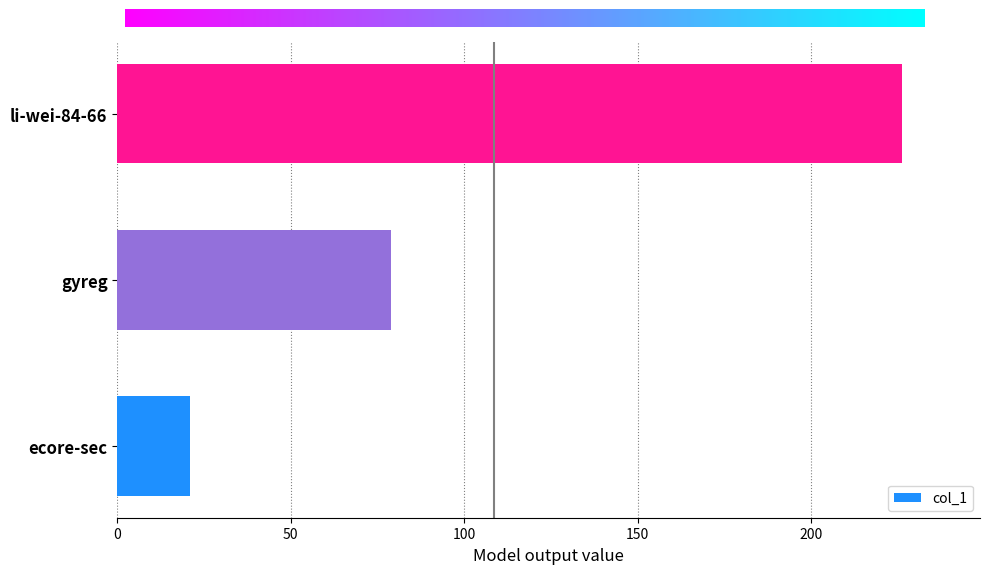

At which category does the chart reach its peak across all series?

li-wei-84-66